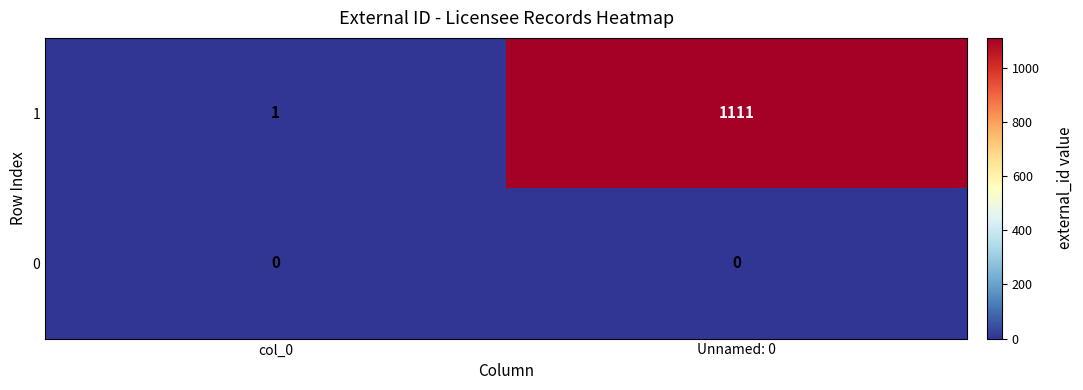

At which label does 1 reach its peak?

Unnamed: 0